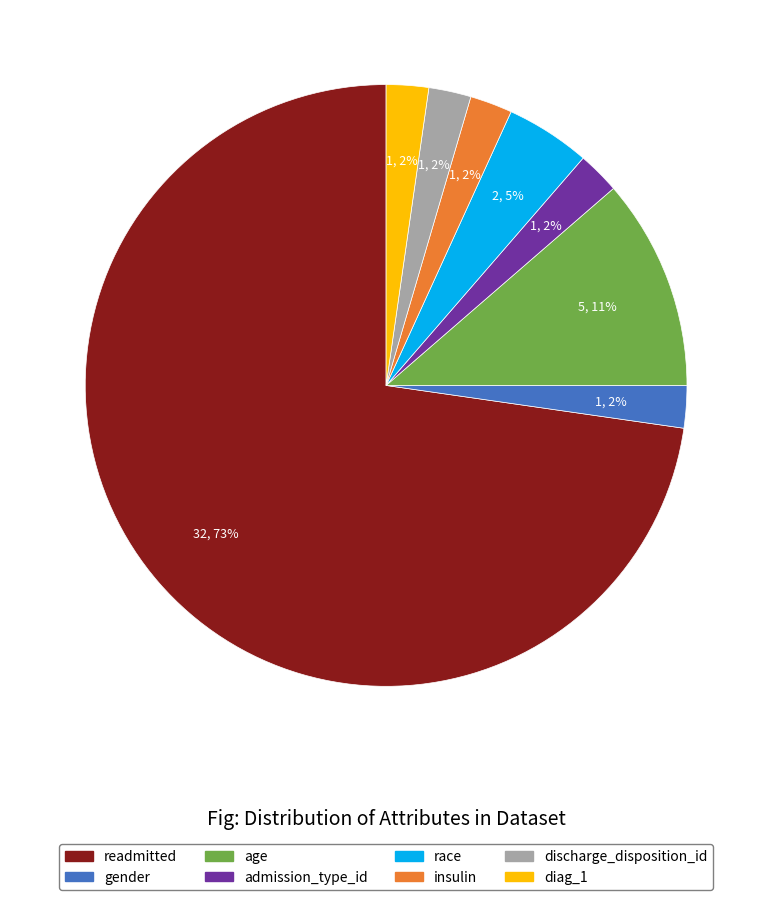

How many segments does this pie chart have?

8